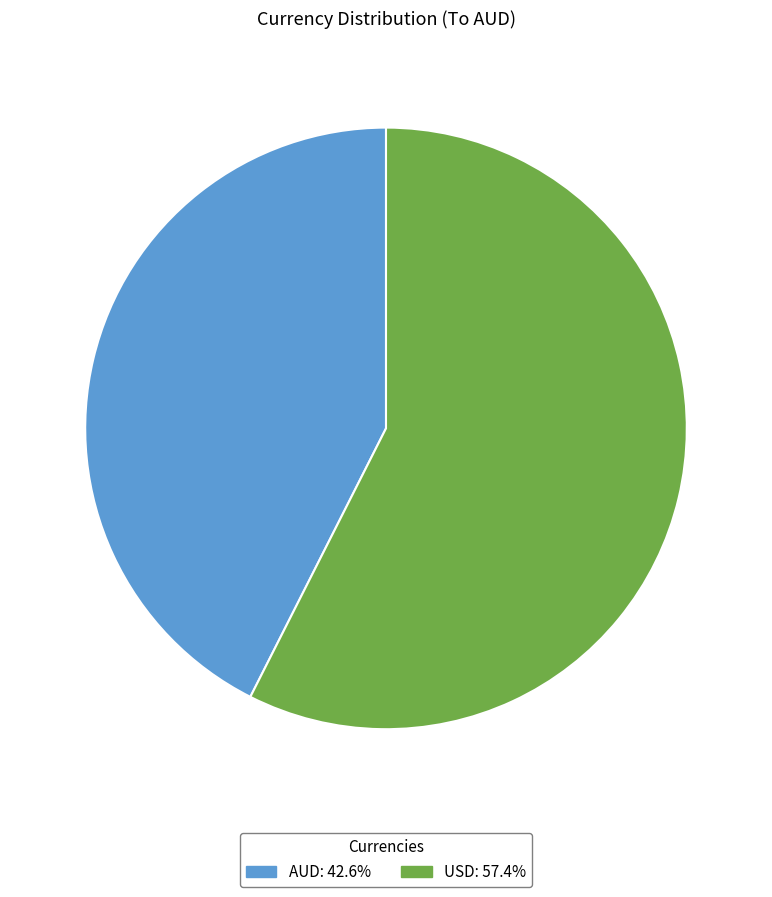

The AUD slice represents 43% of the pie. True or false?

True